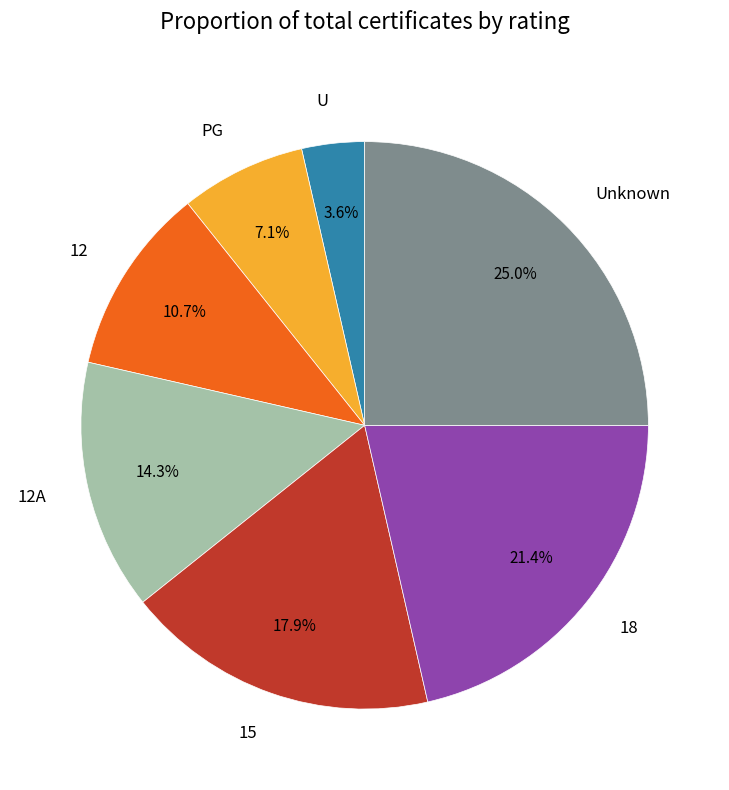

Is there any slice that represents more than half of the pie?

No